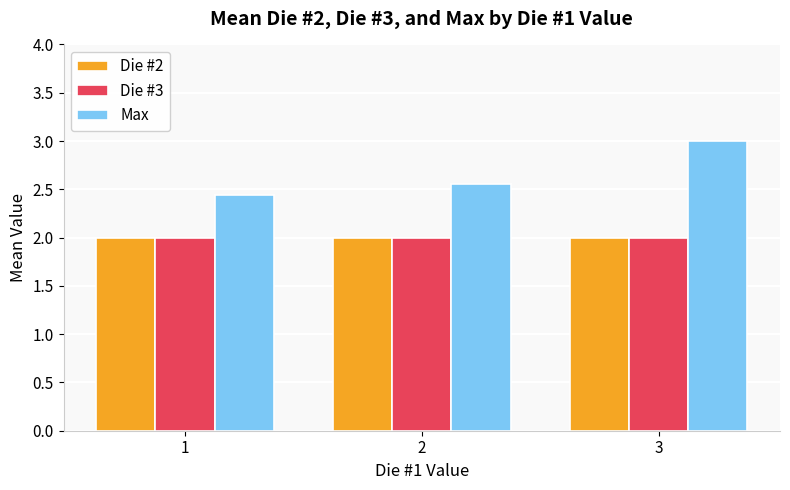

List the labels in order of Max value, largest first.

3, 2, 1